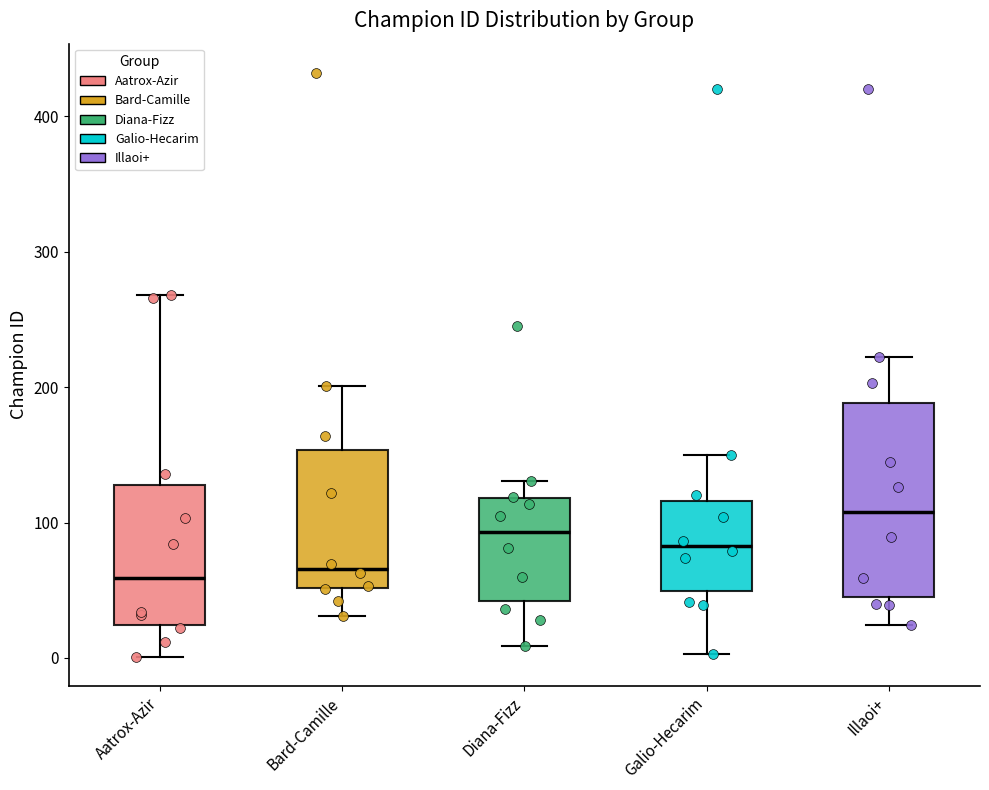

Which box has the highest median line?

Illaoi+